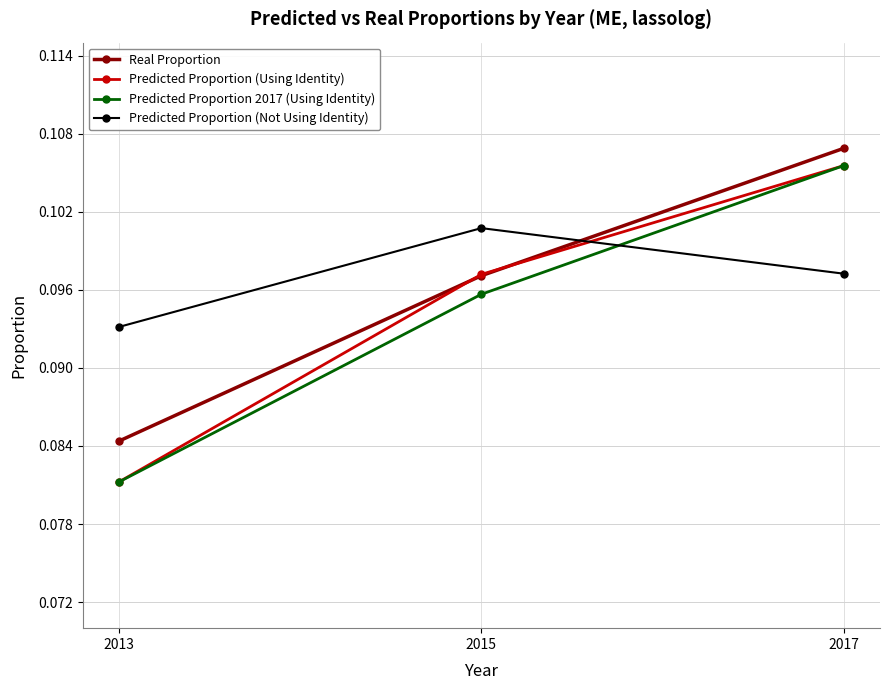

Which category has the highest value in the Real Proportion series?

2017